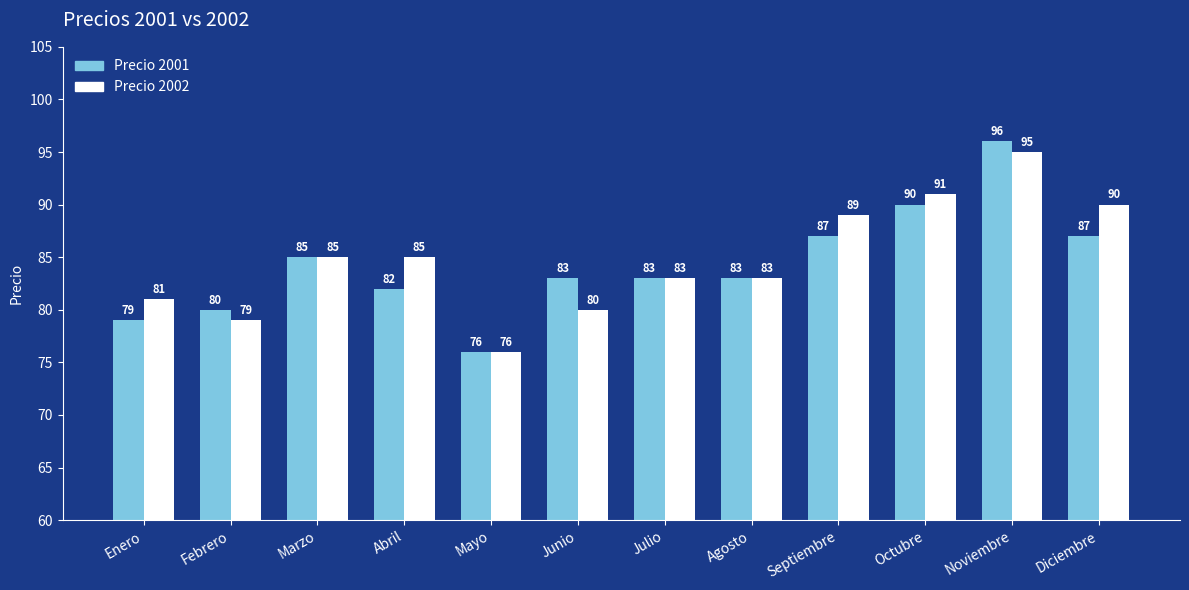

The Precio 2002 series shows 91 at Octubre. True or false?

True